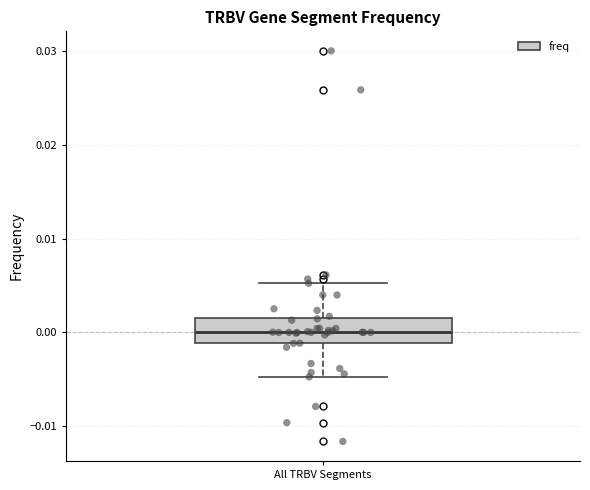

Where does the median line of the box for All TRBV Segments sit on the y-axis? The values are not printed on the chart, so give them approximately, as read against the axis.

0.000